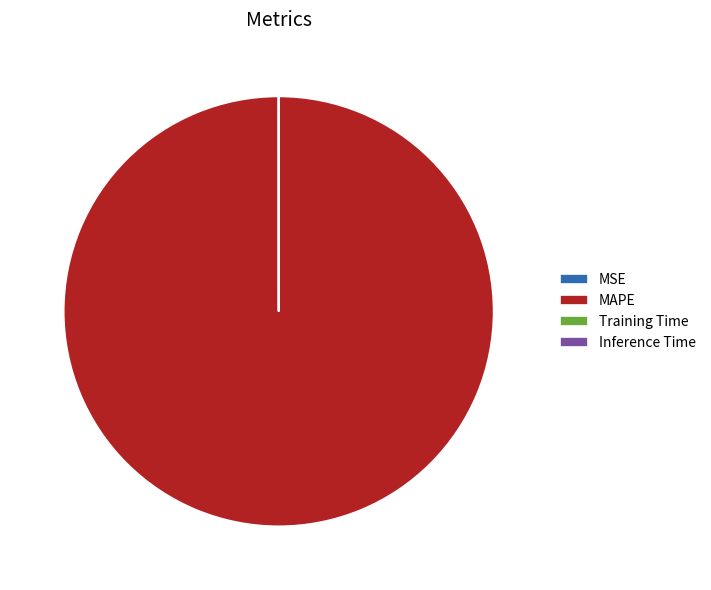

Does any single category account for the majority?

Yes